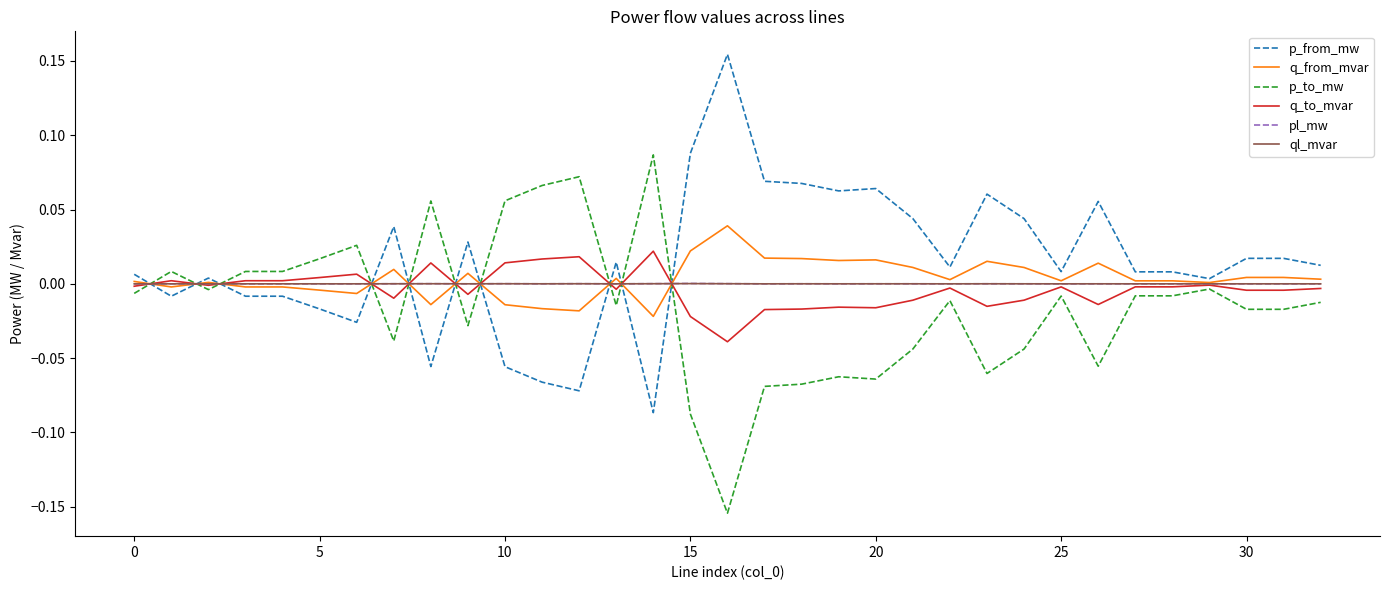

How many times do q_to_mvar and p_from_mw cross each other?

10